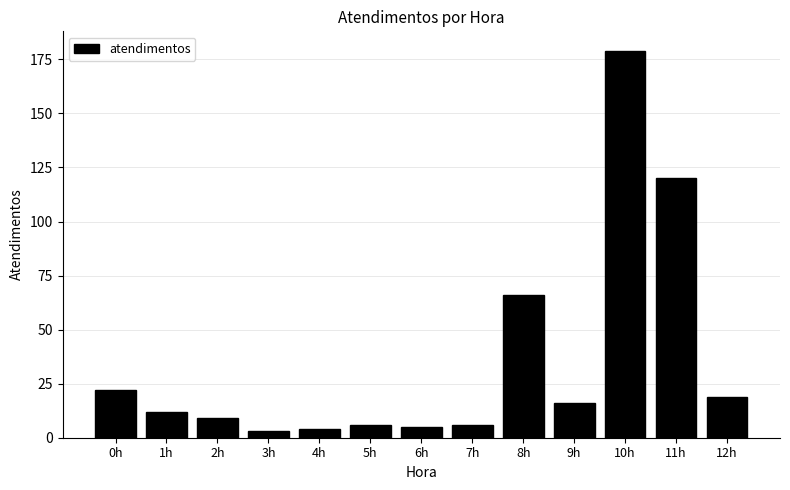

Reading left to right, extract all data points from this chart.

22	12	9	3	4	6	5	6	66	16	179	120	19